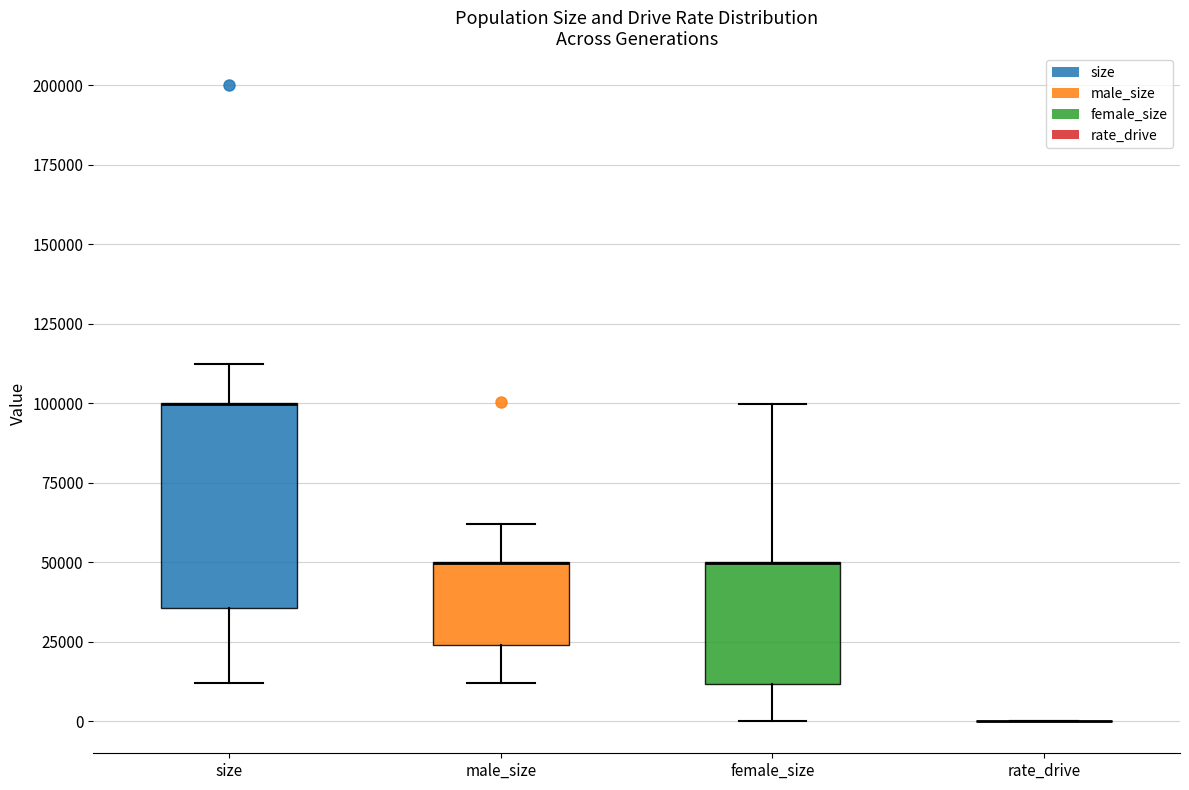

Reading left to right, transcribe this box plot: for each box, give where its median line is, the range the box spans, and where its two whiskers end, as read against the y-axis. The values are not printed on the chart, so give them approximately, as read against the axis.

size: median 100000 (drawn on the box's upper edge), box 35000 to 100000, whiskers 10000 to 110000
male_size: median 50000 (drawn on the box's upper edge), box 25000 to 50000, whiskers 10000 to 60000
female_size: median 50000 (drawn on the box's upper edge), box 10000 to 50000, whiskers 0 to 100000
rate_drive: box collapsed to a line at 0, whiskers 0 to 0